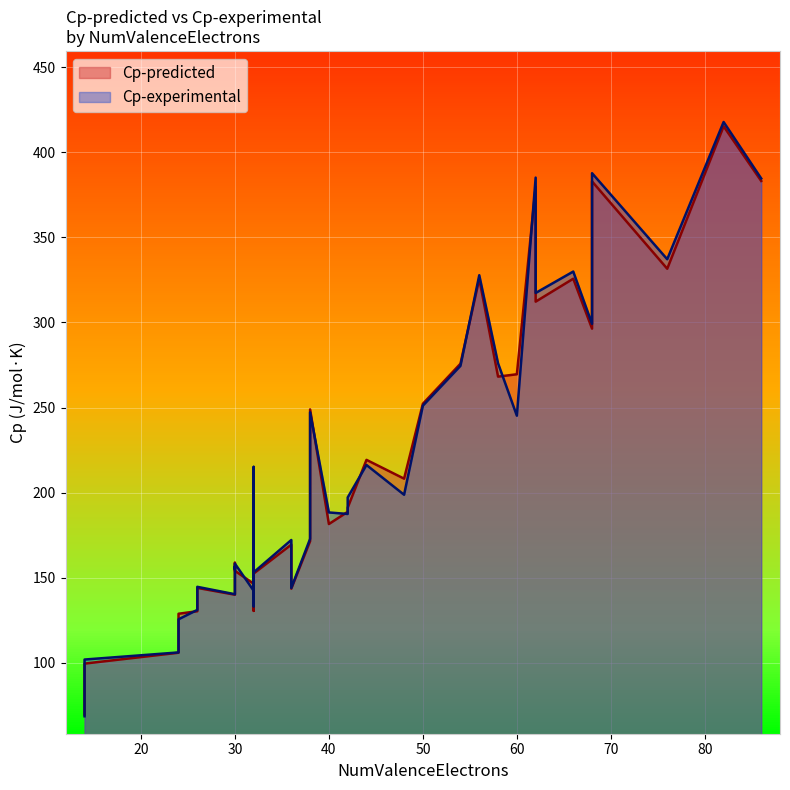

The value of Cp-experimental at 30 is 63.2. True or false?

False